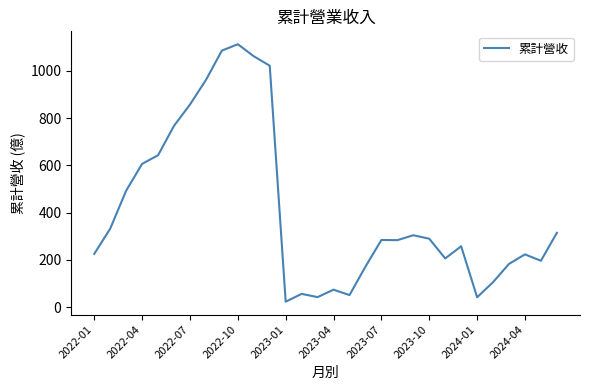

What is the difference between the maximum and minimum values?

1089.5